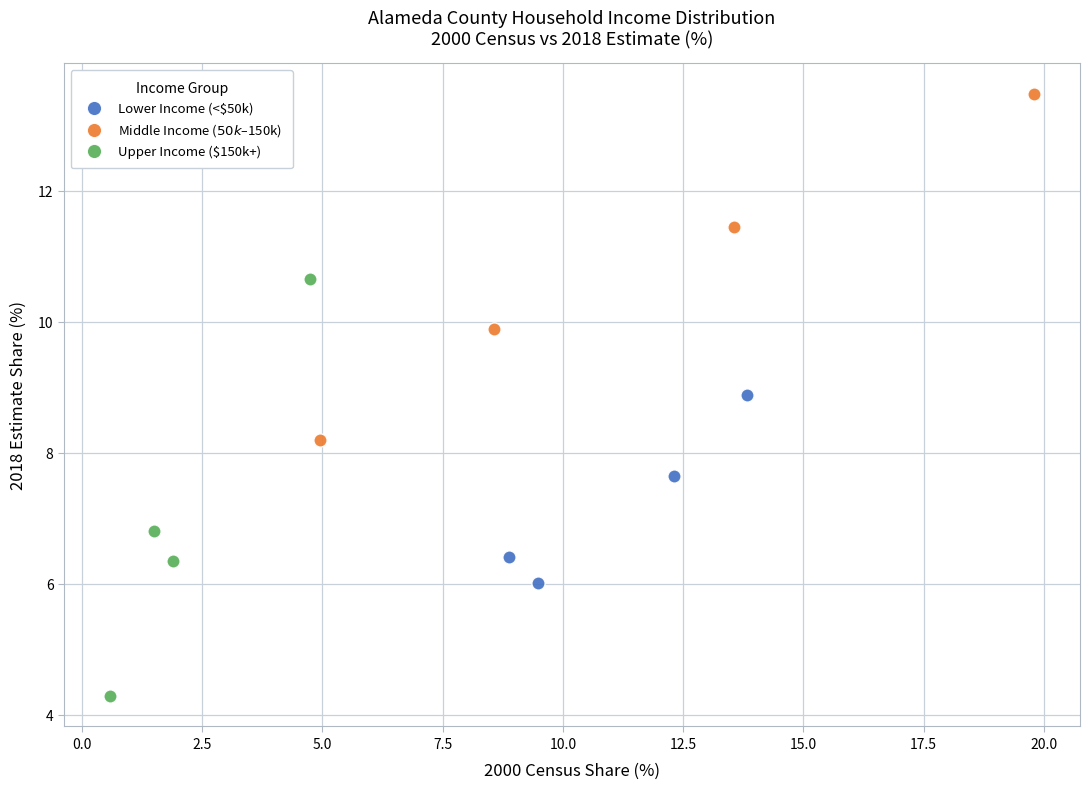

Which series contains the lowest Y value?

Upper Income ($150k+)